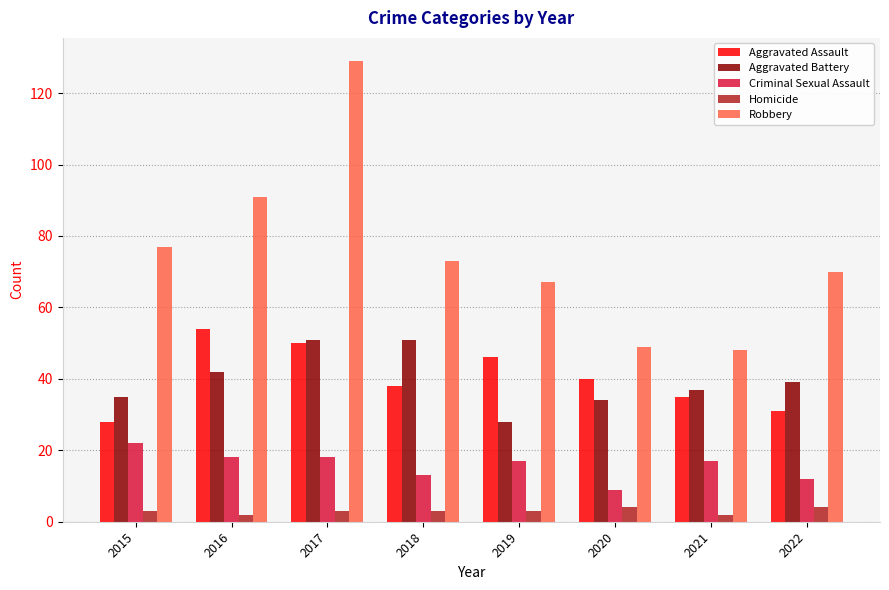

At how many categories does at least one series exceed 94?

1